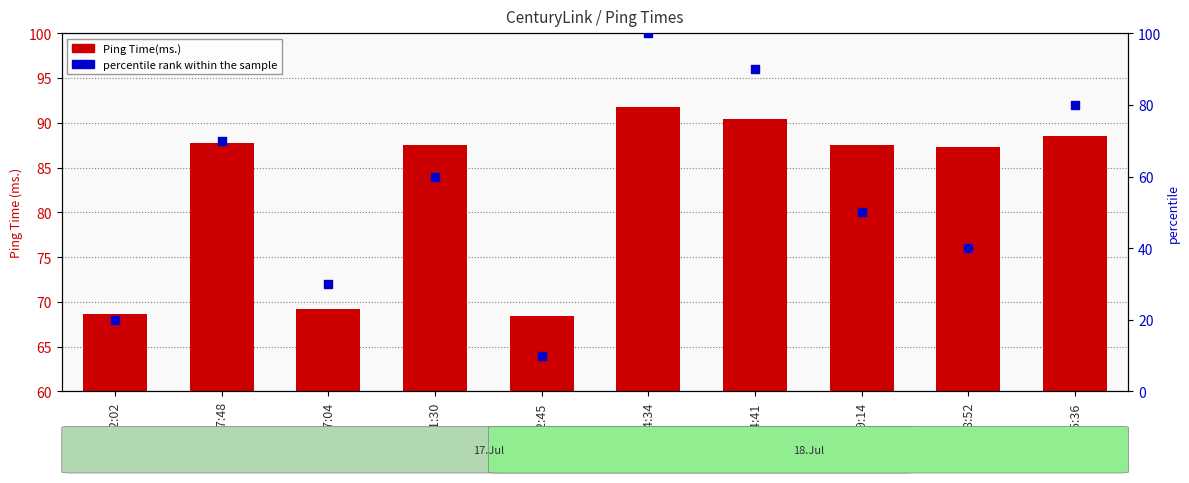

At how many categories does at least one series exceed 60?

10